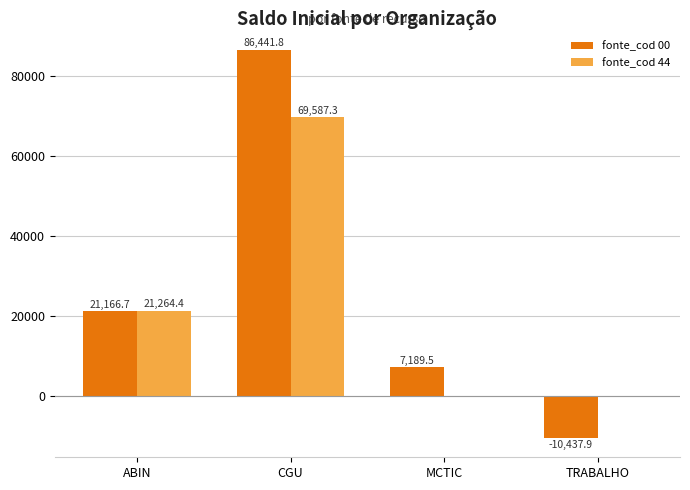

Reading left to right, what are all the values shown in this chart?

fonte_cod 00: 21166.7	86441.8	7189.5	-10437.9
fonte_cod 44: 21264.4	69587.3	0.0	0.0